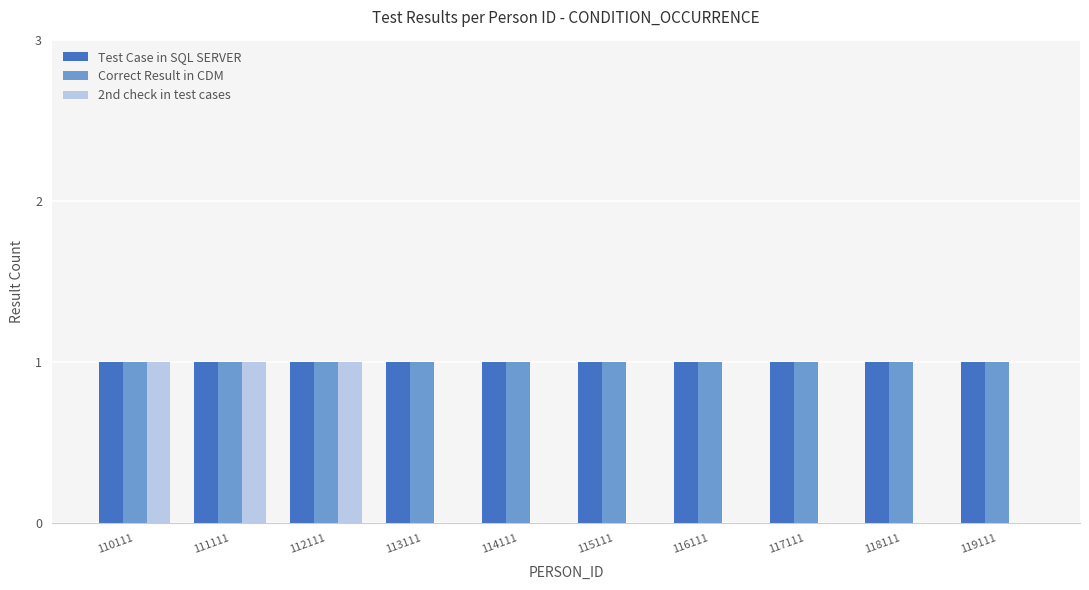

True or false: Correct Result in CDM has a value of 2 at 110111.

False